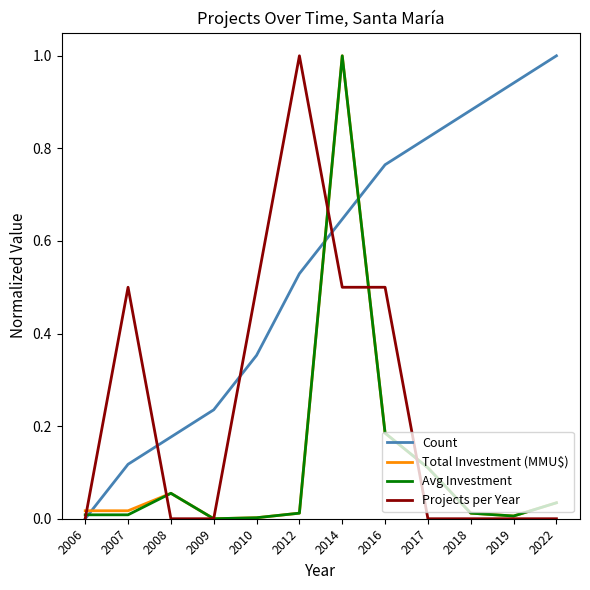

Is it true that Count equals 0.6 at 2010?

False